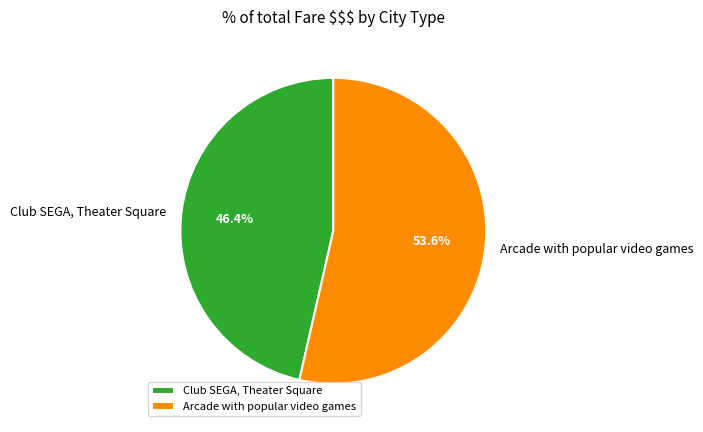

To the nearest percent, what is the combined percentage of Arcade with popular video games and Club SEGA, Theater Square?

100%